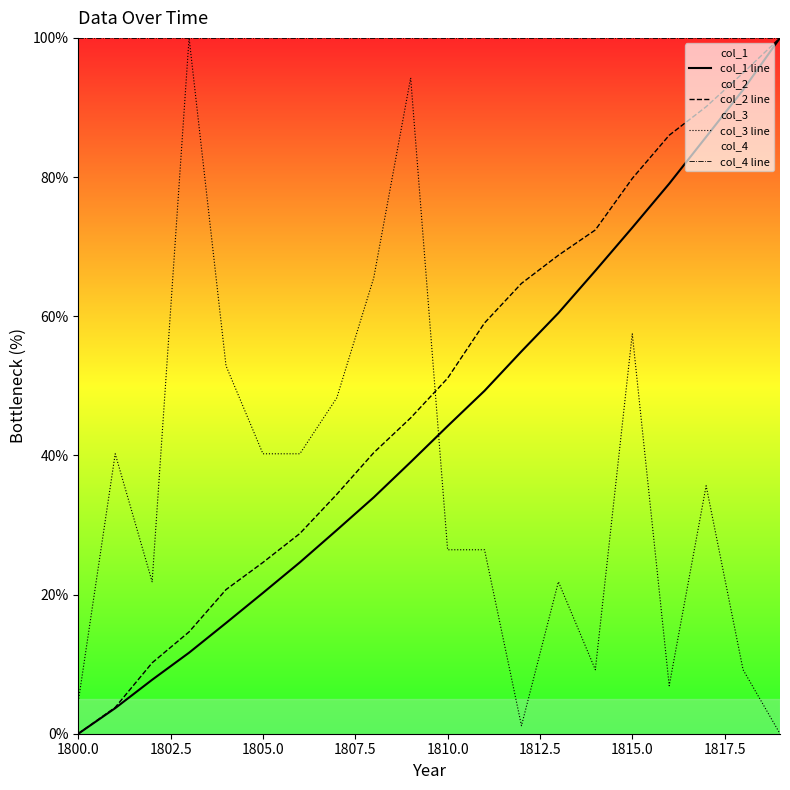

What is the value of the col_1 line point at the 14th from the left?

60.5